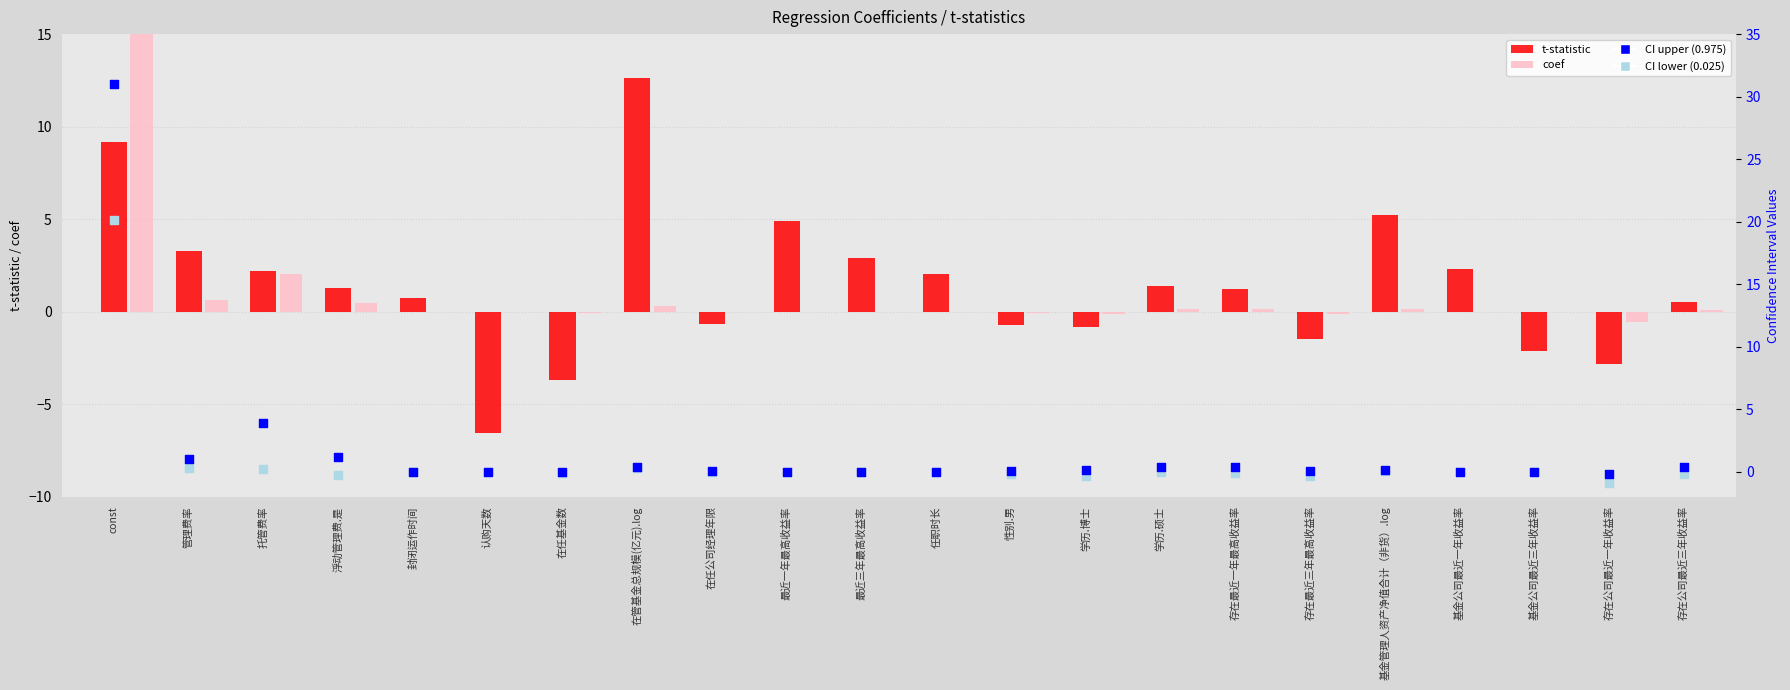

Is the value of coef (negative) at 封闭运作时间 greater than the value of t-statistic (positive) at 在任基金数?

No